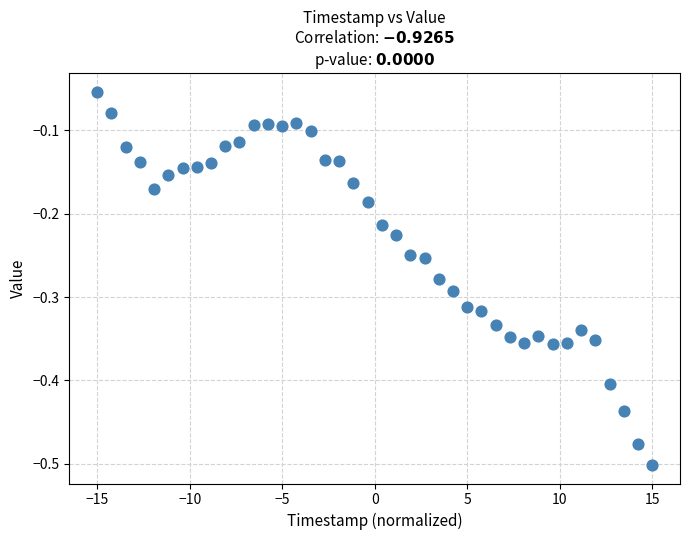

What is the range of Y values (max minus min)?

0.4